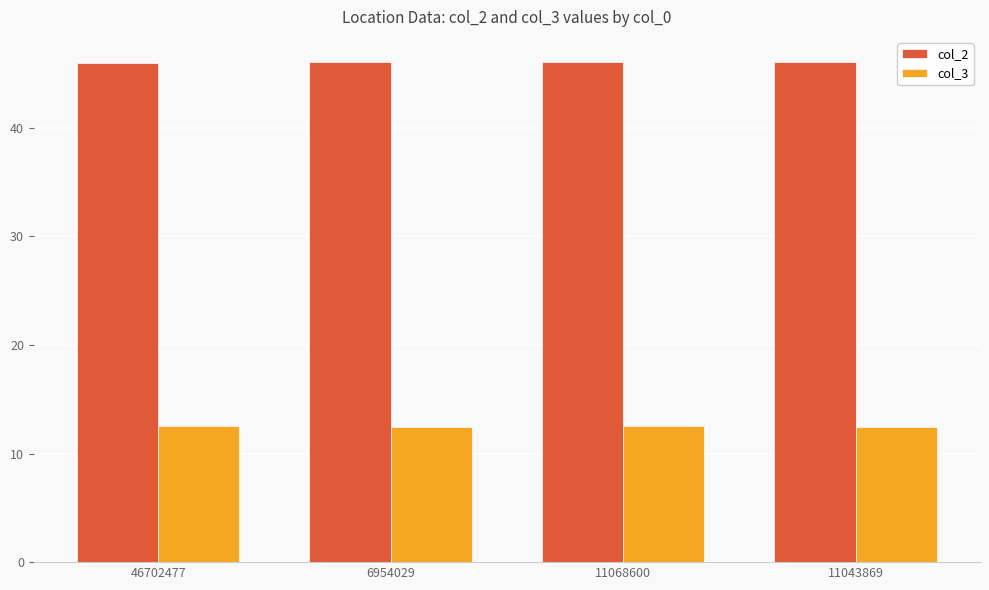

What is the value of the col_3 bar at the 4th from the left?

12.5